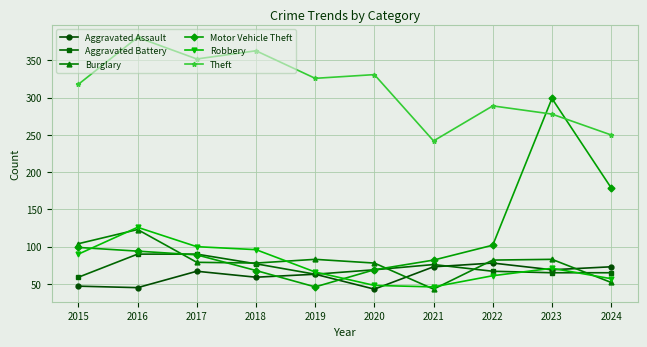

Which series has the widest spread of values?

Motor Vehicle Theft